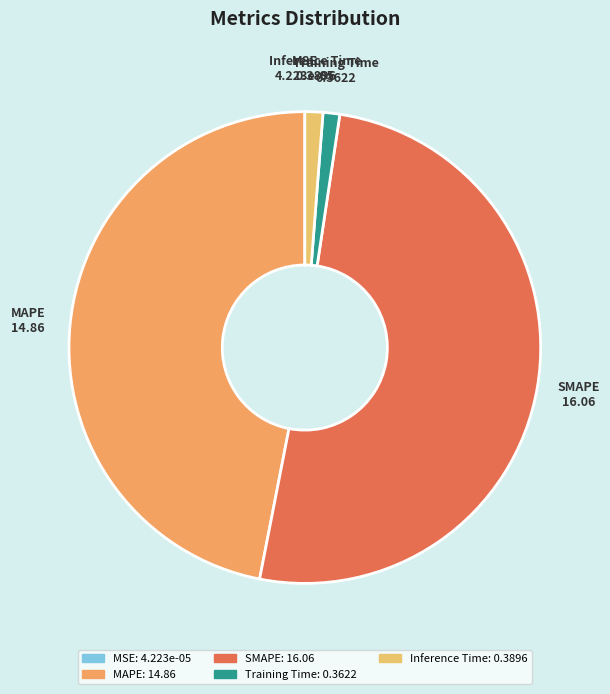

The SMAPE slice represents 36% of the pie. True or false?

False